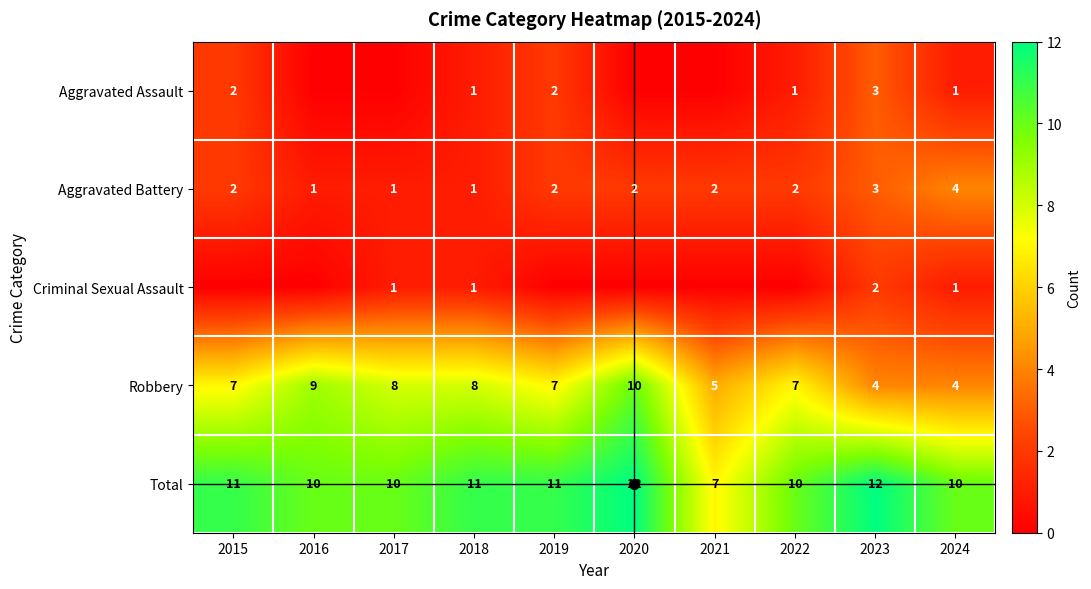

Count the Robbery values in the range 5 to 8.

6